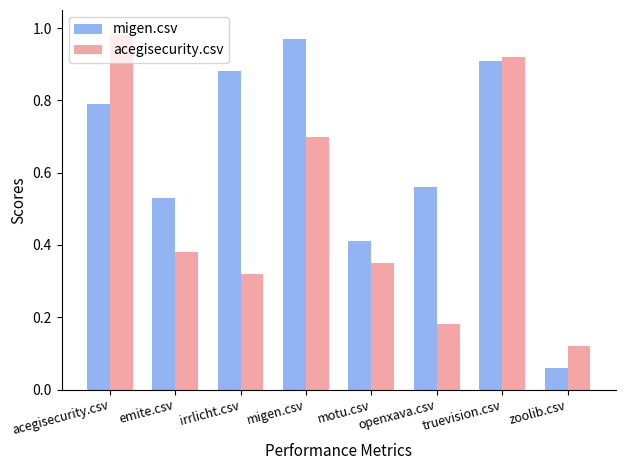

Between irrlicht.csv and motu.csv, which series saw the biggest shift?

migen.csv